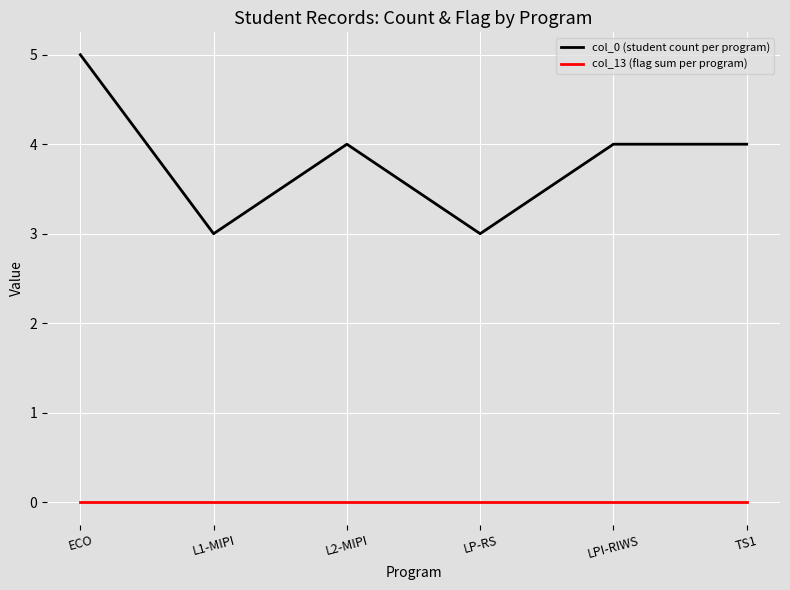

True or false: col_13 (flag sum per program) and col_0 (student count per program) cross at least once.

False